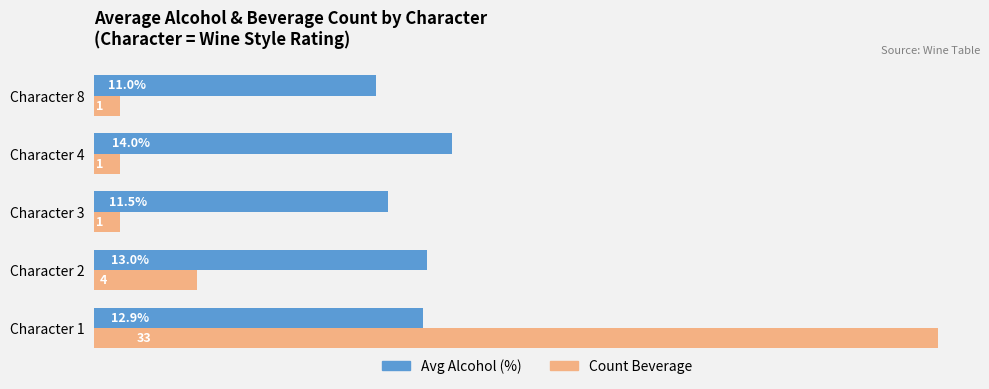

Which series has the widest spread of values?

Count Beverage